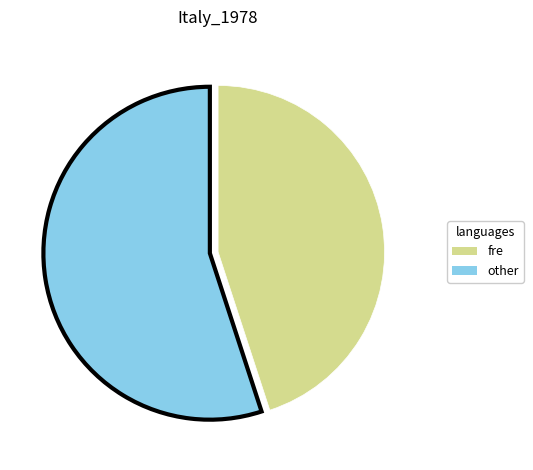

Is there any slice that represents more than half of the pie?

Yes